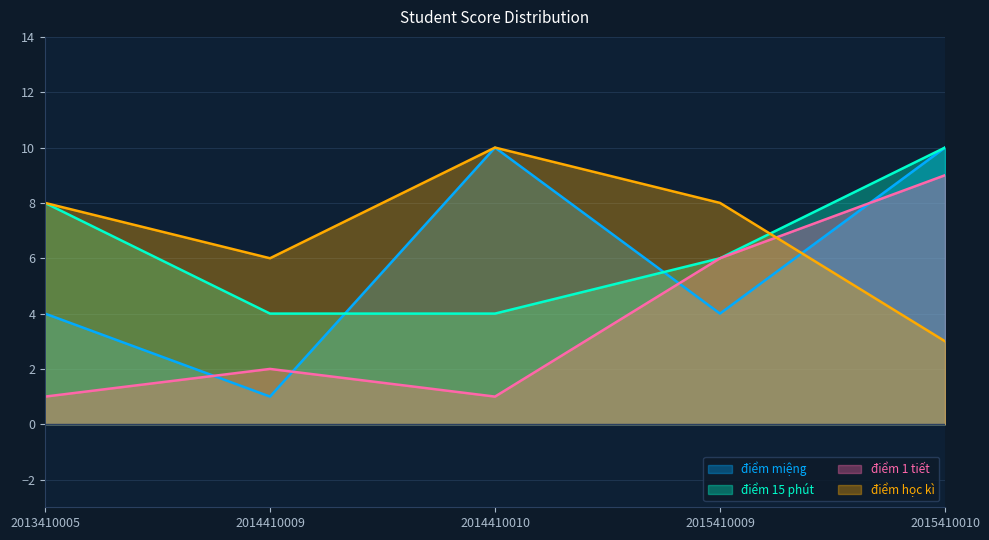

The điểm 1 tiết series shows 1 at 2014410009. True or false?

False